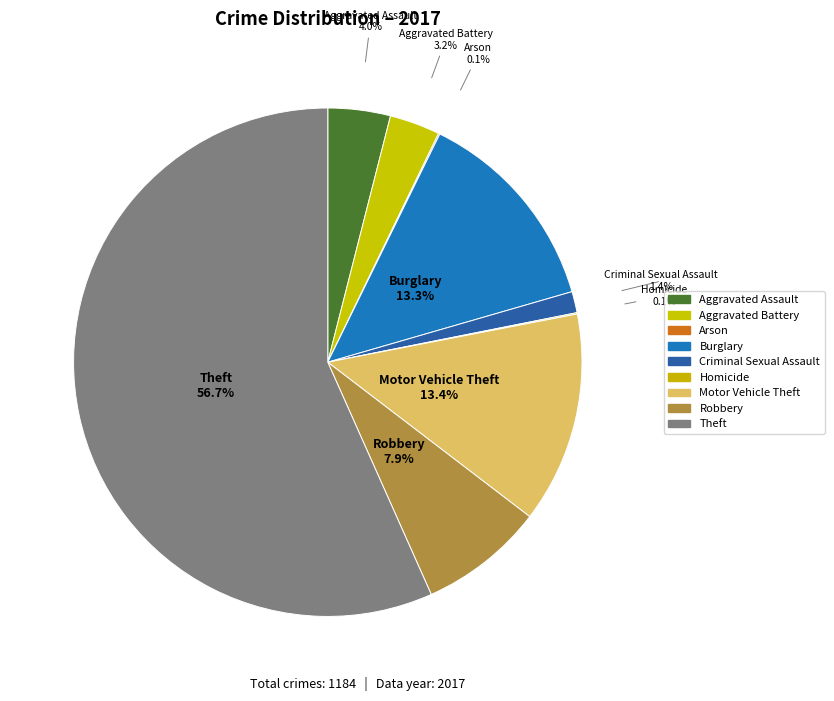

Is it true that Arson is 0% of the pie?

True